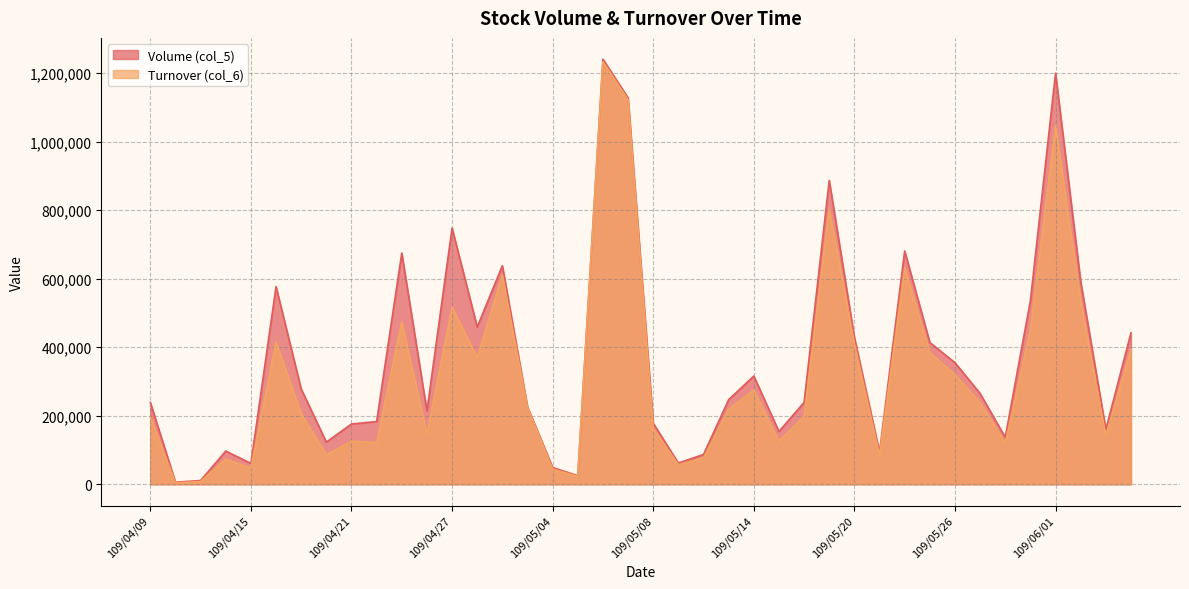

Reading left to right, transcribe all the data shown in this chart.

Volume (col_5): 239000	6000	11000	97000	61000	577000	278000	123000	176000	183000	675000	214000	748000	459000	638000	226000	49000	25000	1241000	1128000	178000	62000	87000	247000	316000	154000	239000	887000	429000	94000	681000	414000	355000	265000	137000	536000	1200000	592000	160000	442000
Turnover (col_6): 195730	4330	7970	73260	47680	415390	206120	85870	125430	121970	474400	146220	516820	369650	611050	224240	44480	23040	1233680	1122610	163200	56940	77260	218160	275240	125900	197970	802250	411160	84870	631970	384240	319870	238570	120120	450170	1046610	530740	141920	393310